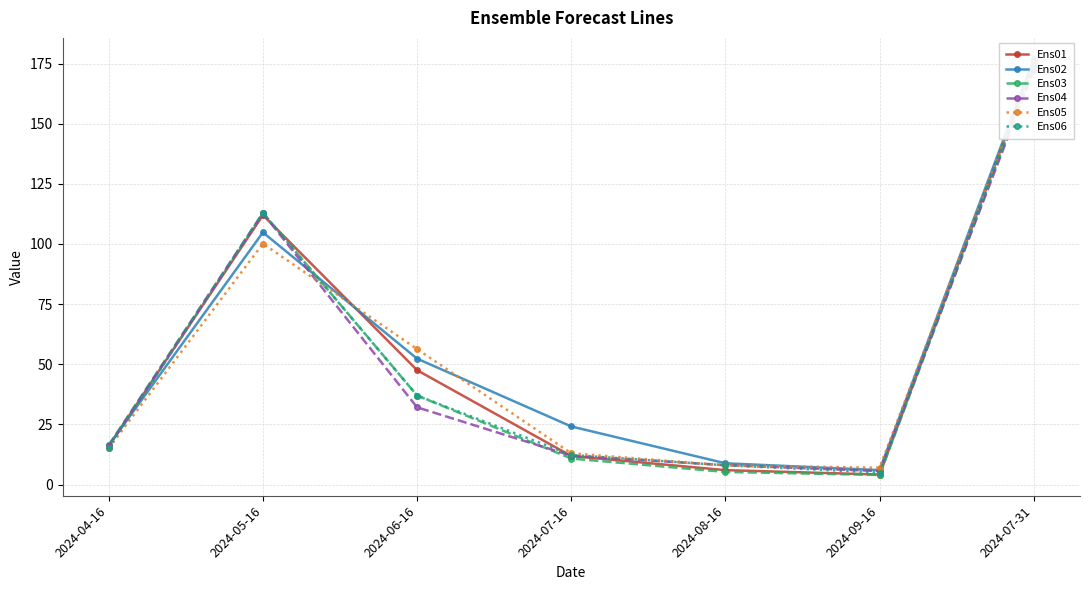

What is the label of the 3rd point from the left?

2024-06-16